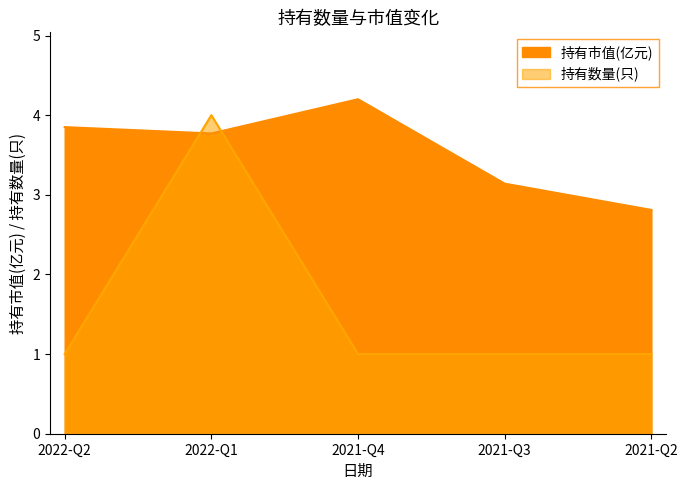

What is the minimum value shown in the chart?

1.0